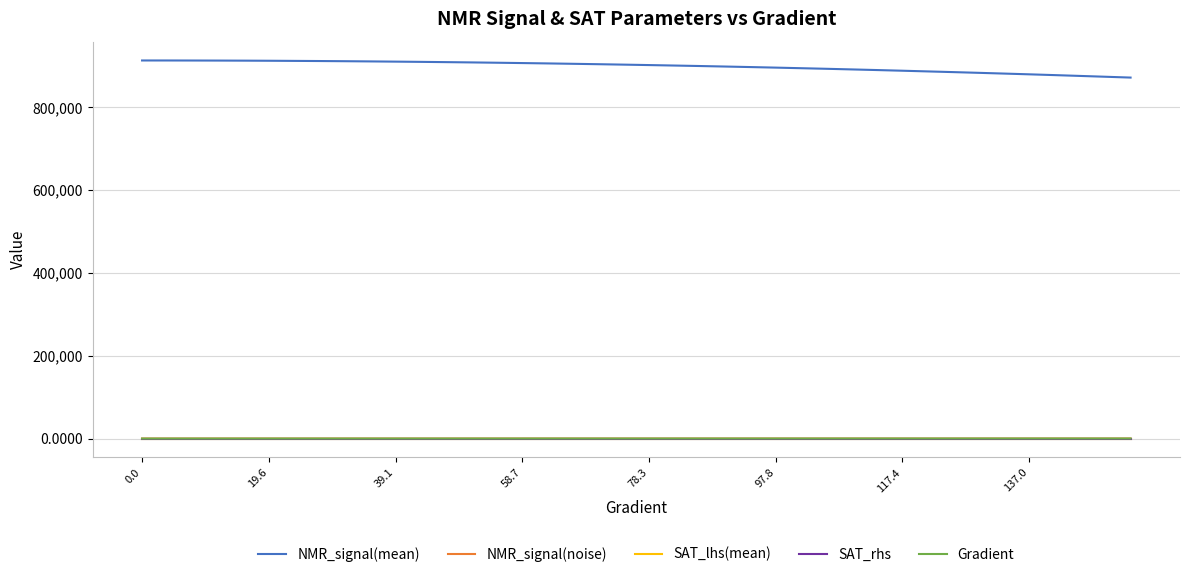

True or false: NMR_signal(mean) and SAT_rhs cross at least once.

False